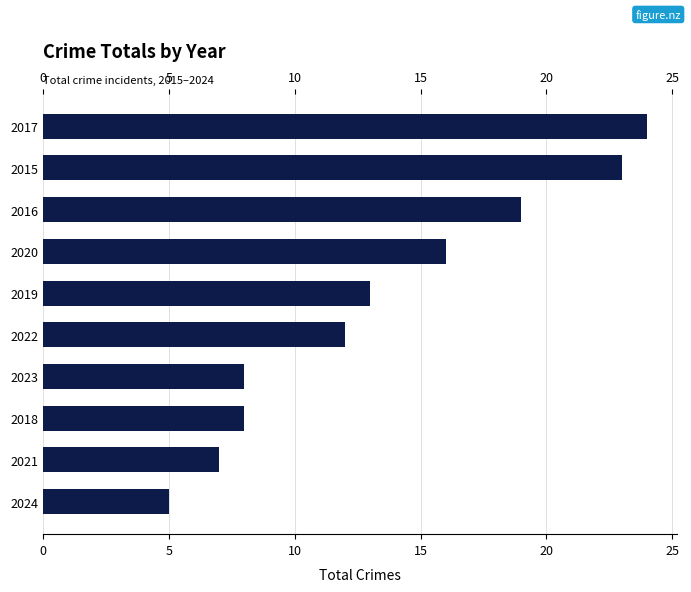

What is the value of the 2nd bar from the left?

7